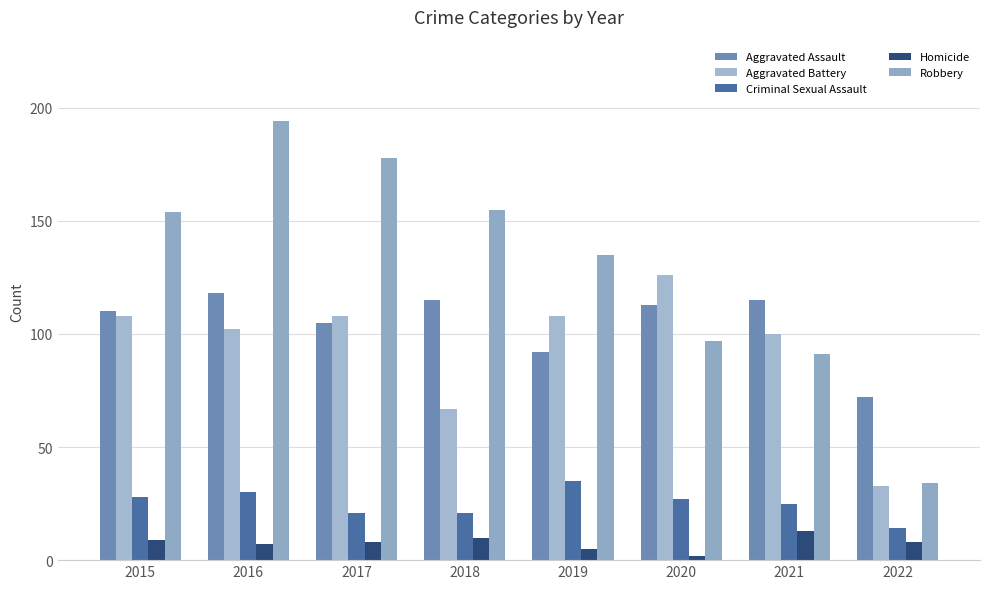

Which series has the widest spread of values?

Robbery